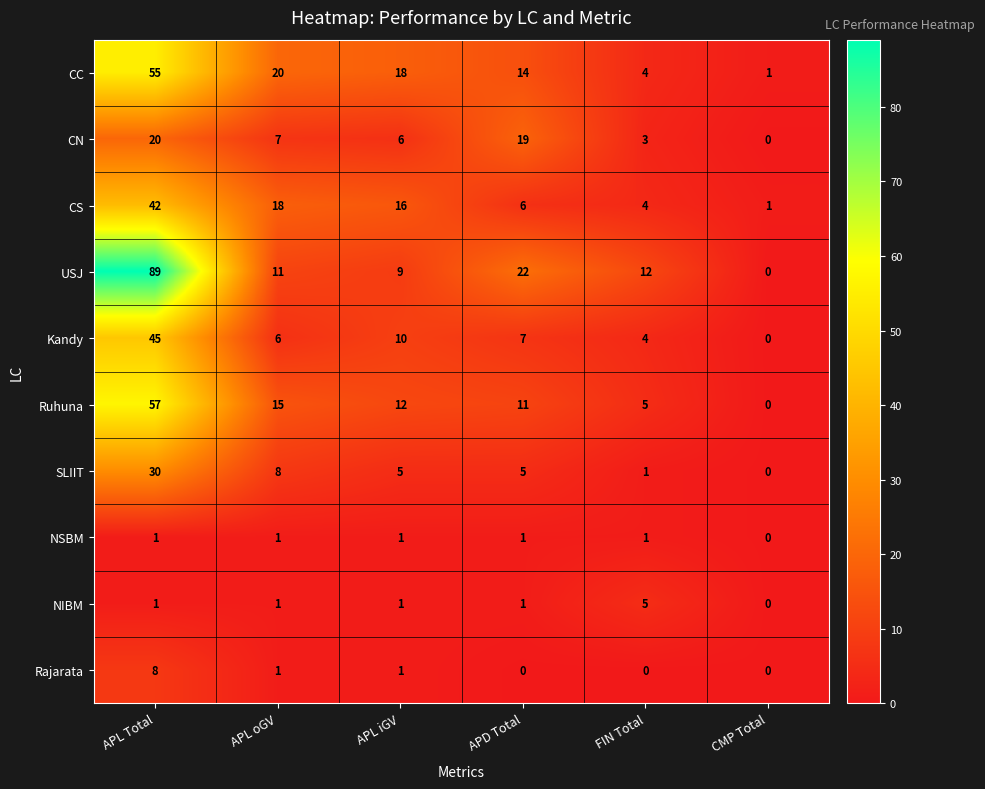

True or false: USJ has a value of 11 at APL oGV.

True